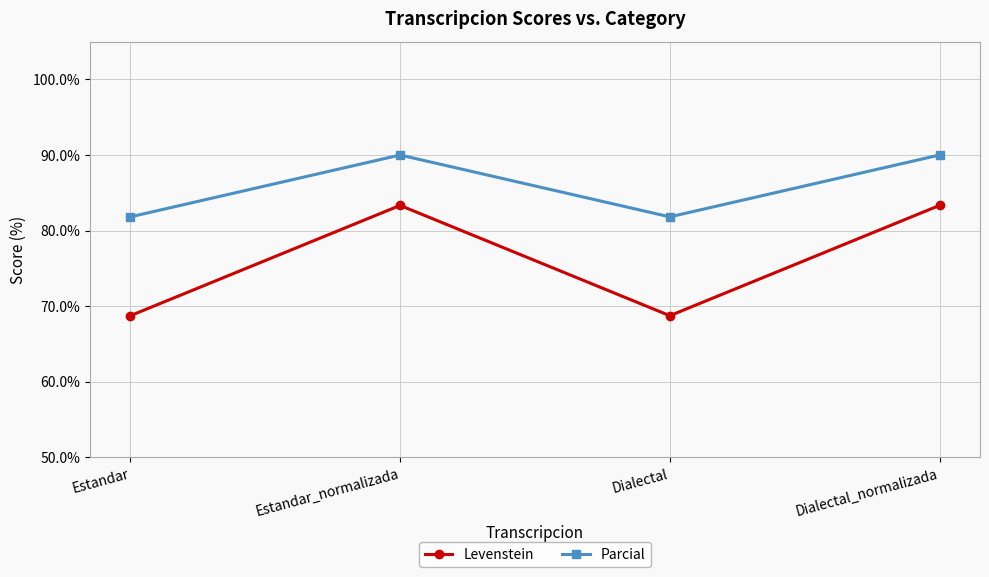

What are all the series names shown in the legend?

Levenstein, Parcial